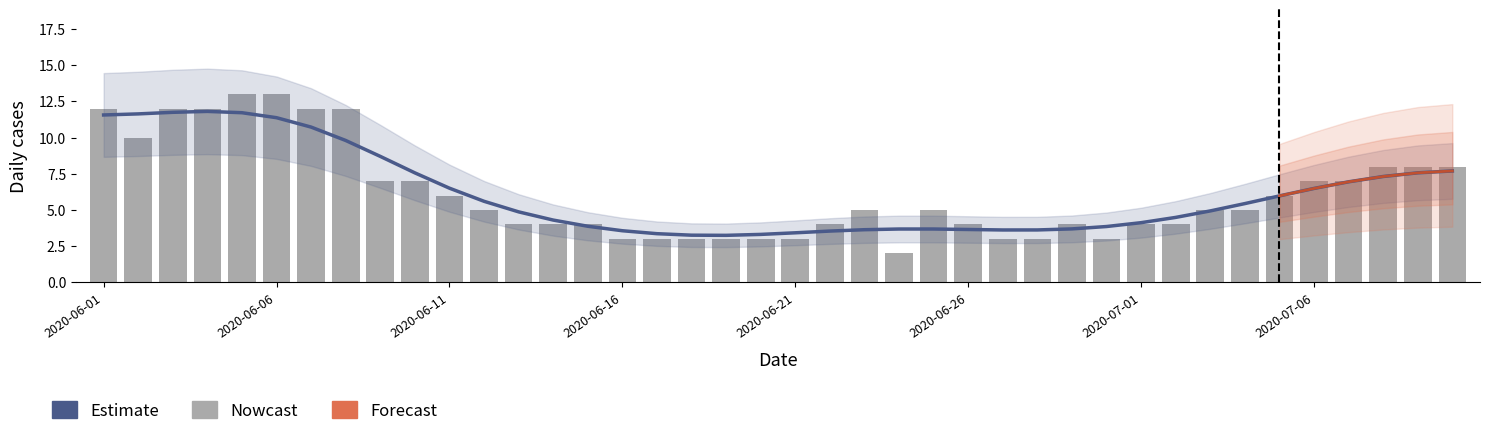

Which has a higher value, 2020-06-03 or 2020-06-27?

2020-06-03